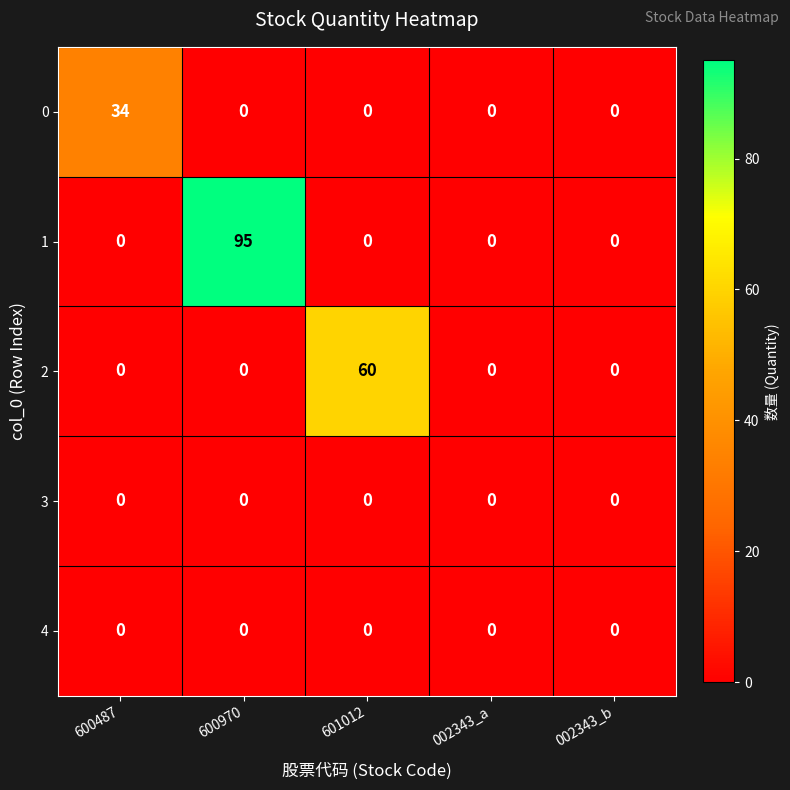

Reading left to right, list all the values displayed in this chart.

0: 600487=34	600970=0	601012=0	002343_a=0	002343_b=0
1: 600487=0	600970=95	601012=0	002343_a=0	002343_b=0
2: 600487=0	600970=0	601012=60	002343_a=0	002343_b=0
3: 600487=0	600970=0	601012=0	002343_a=0	002343_b=0
4: 600487=0	600970=0	601012=0	002343_a=0	002343_b=0